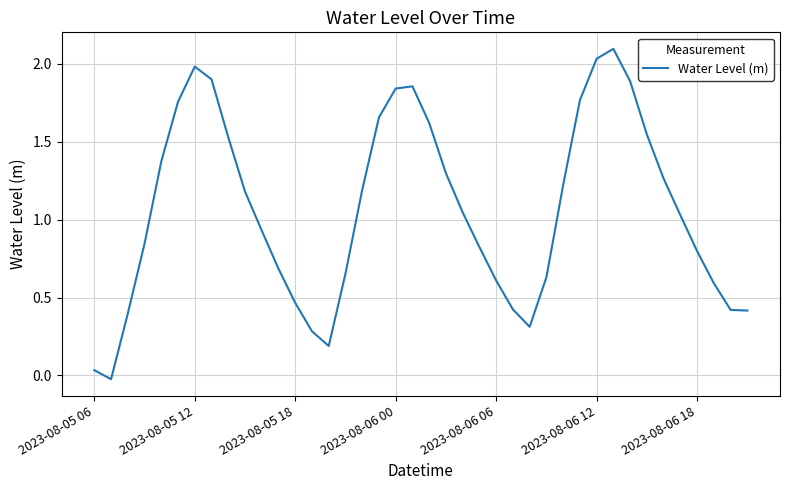

What is the maximum value shown in the chart?

2.1